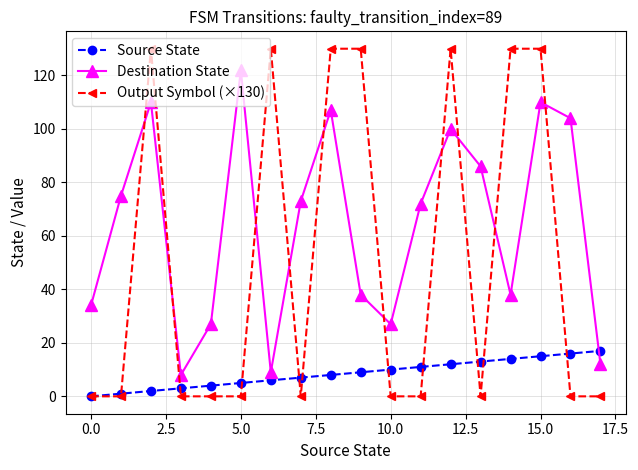

At how many categories does at least one series exceed 87?

9